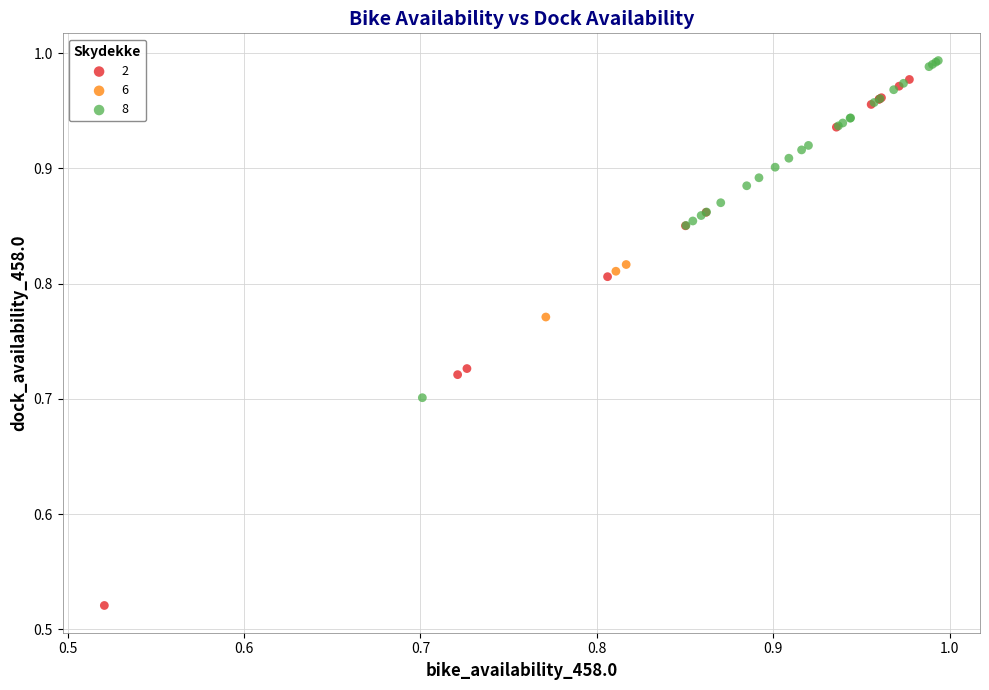

Which series reaches the maximum Y coordinate?

8